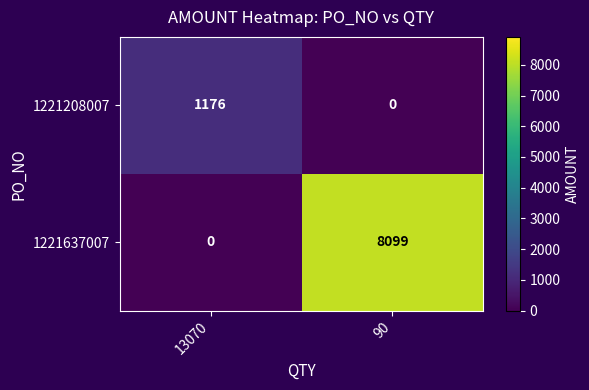

True or false: 1221637007 has a value of 11256 at 90.

False